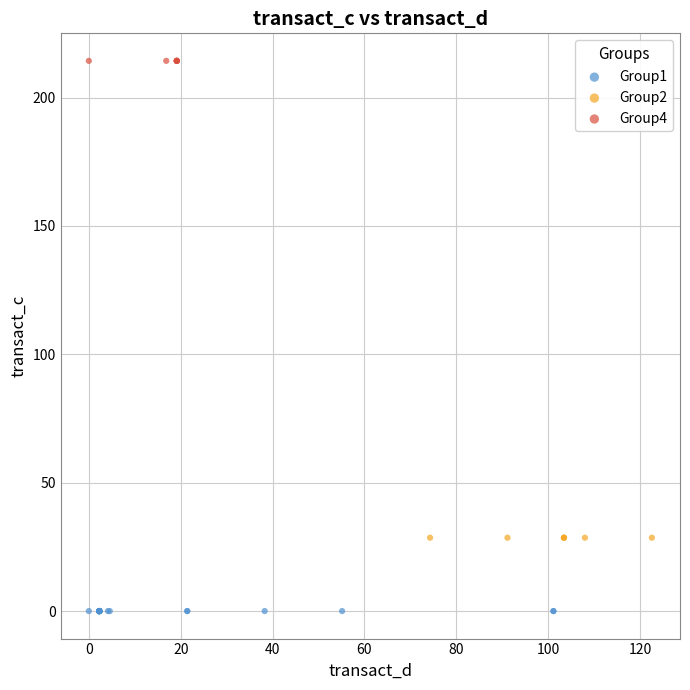

Which series contains the highest Y value?

Group4